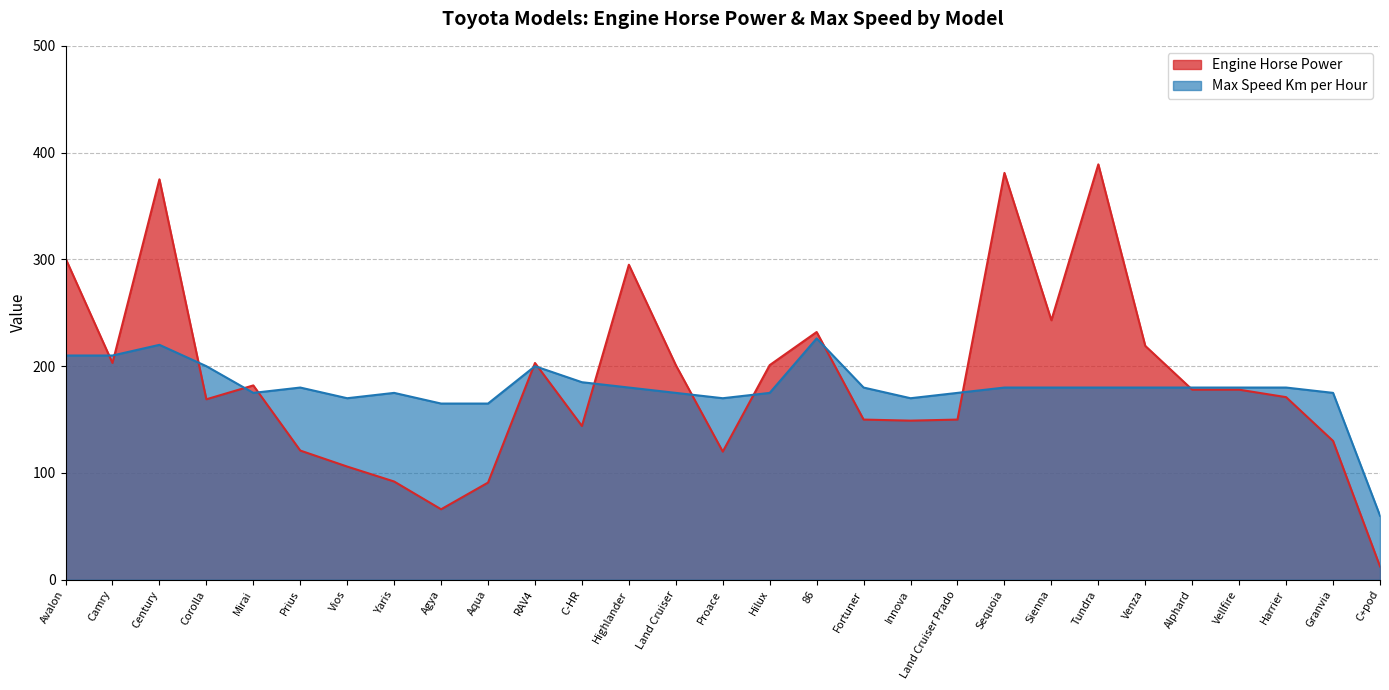

How many interior local peaks does the Engine Horse Power series have?

7